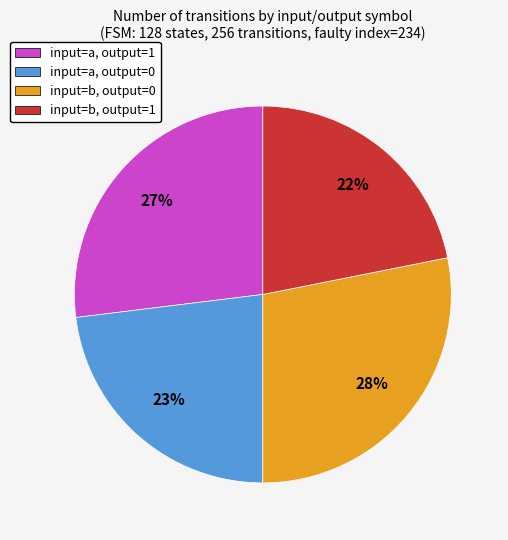

Which has a higher value, input=a, output=0 or input=b, output=1?

input=a, output=0